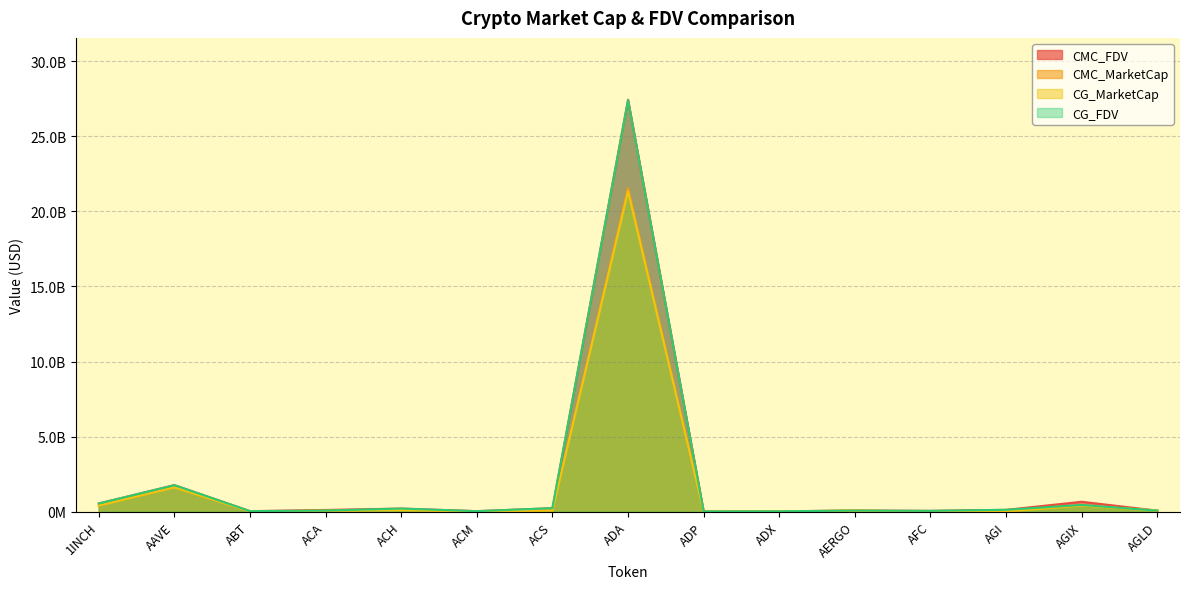

At which label does CG_MarketCap first exceed 69116540?

1INCH